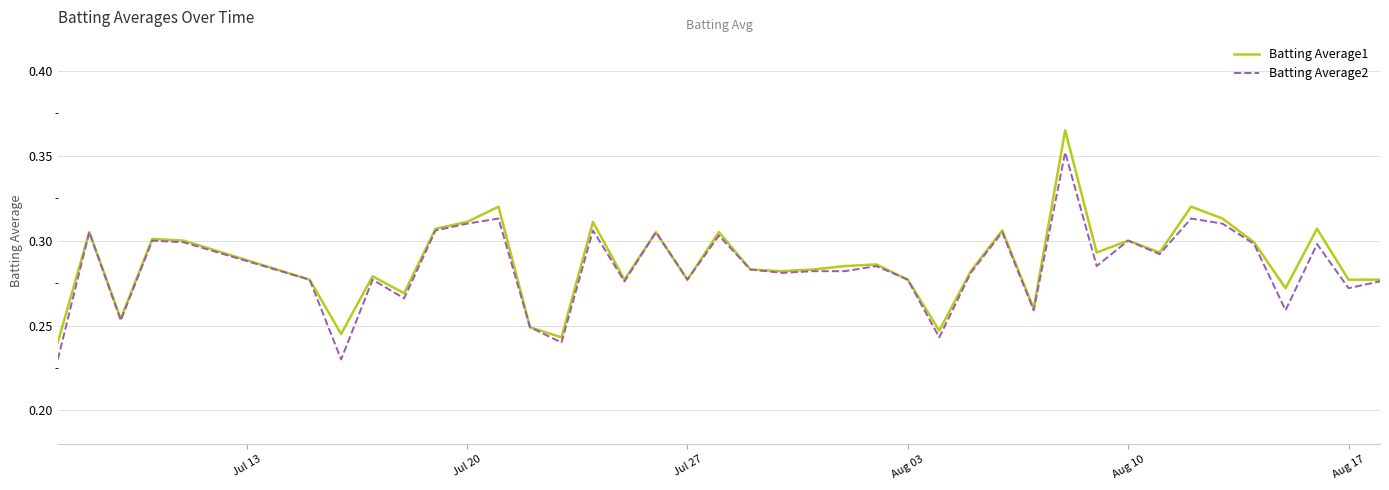

Count the Batting Average2 values in the range 0 to 1.

40